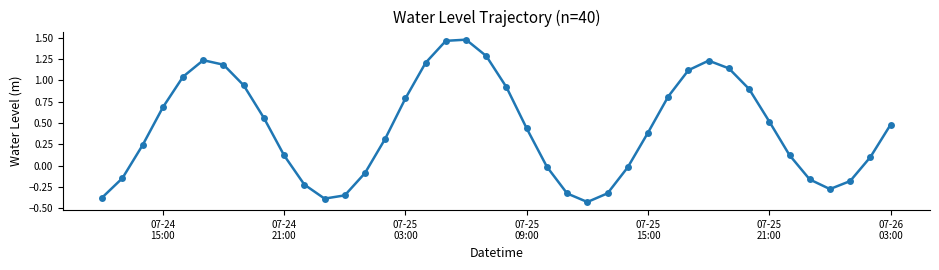

What is the sum of all values?

17.5